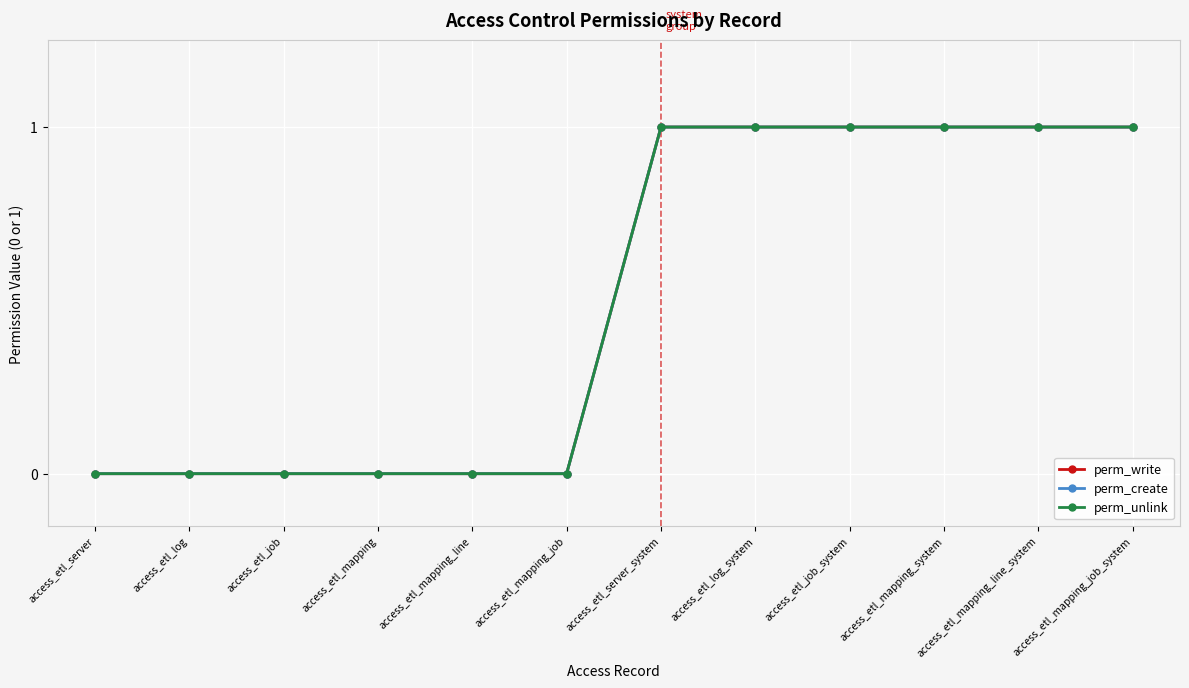

True or false: perm_unlink and perm_create cross at least once.

False